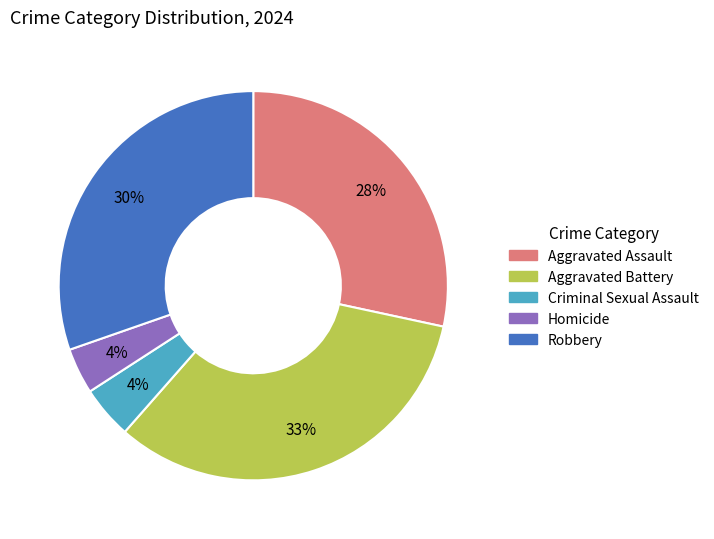

Do Criminal Sexual Assault and Homicide together represent more than half of the pie?

No